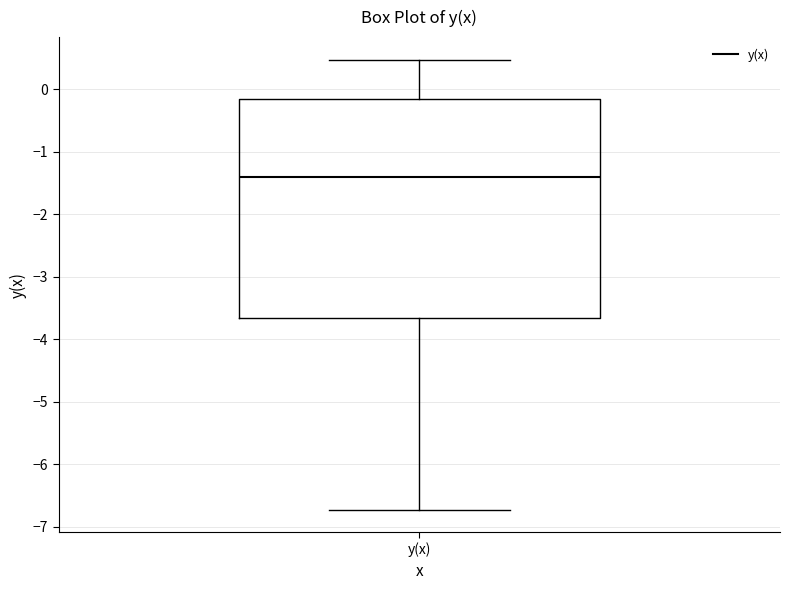

Transcribe this box plot: give where the median line is, the range the box spans, and where the two whiskers end, as read against the y-axis. The values are not printed on the chart, so give them approximately, as read against the axis.

median -1.4, box -3.7 to -0.2, whiskers -6.7 to 0.5